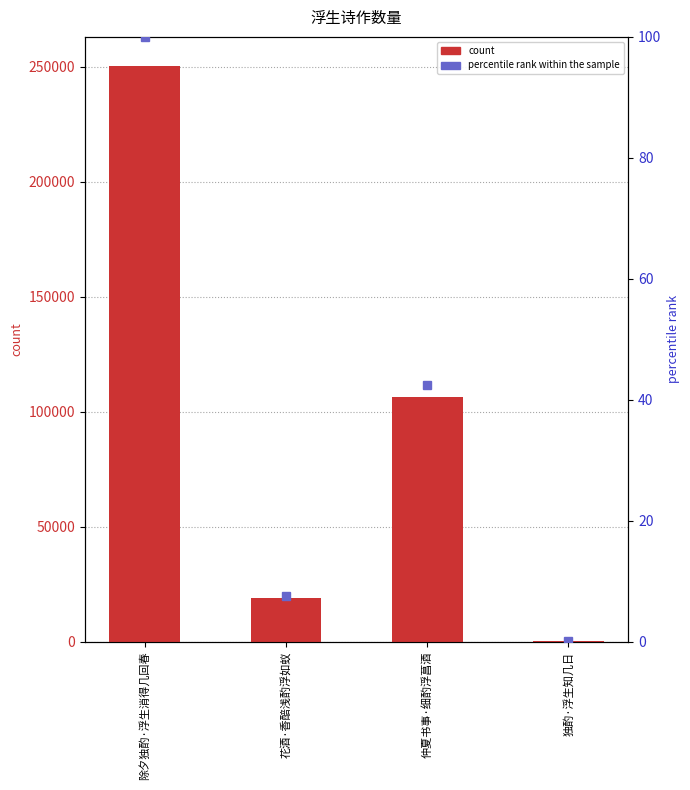

What is the difference between the maximum and minimum values?

250012